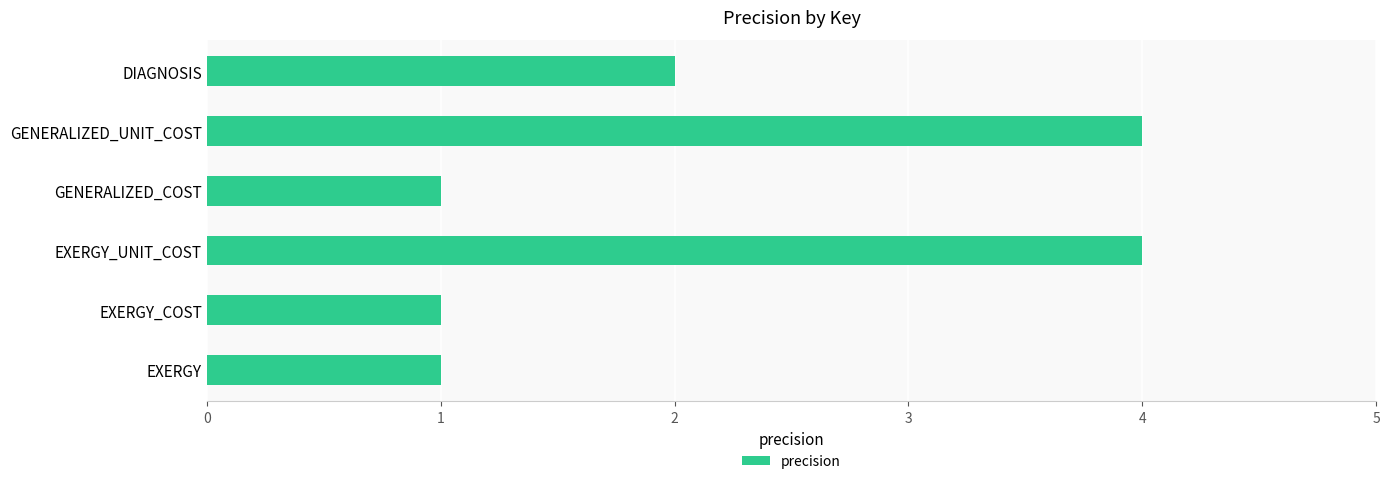

True or false: the data shows 0 at EXERGY_COST.

False